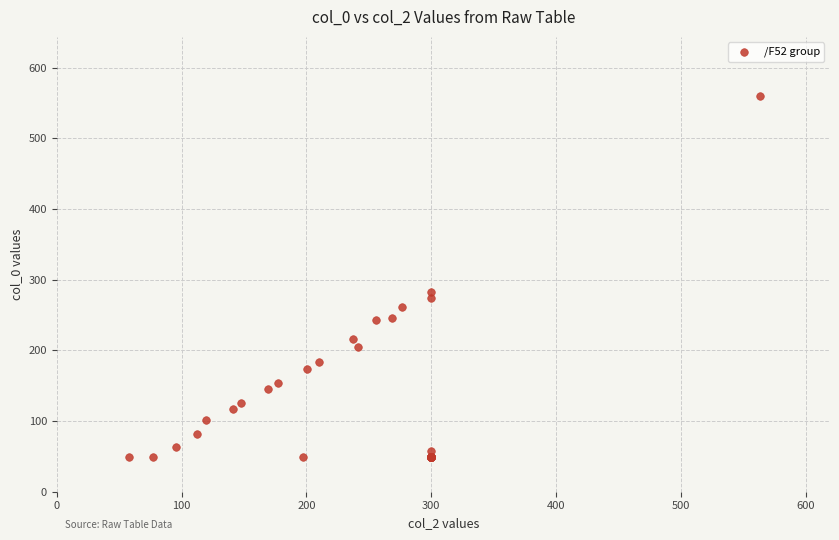

What Y value in the scatter plot is closest to 304?

282.1